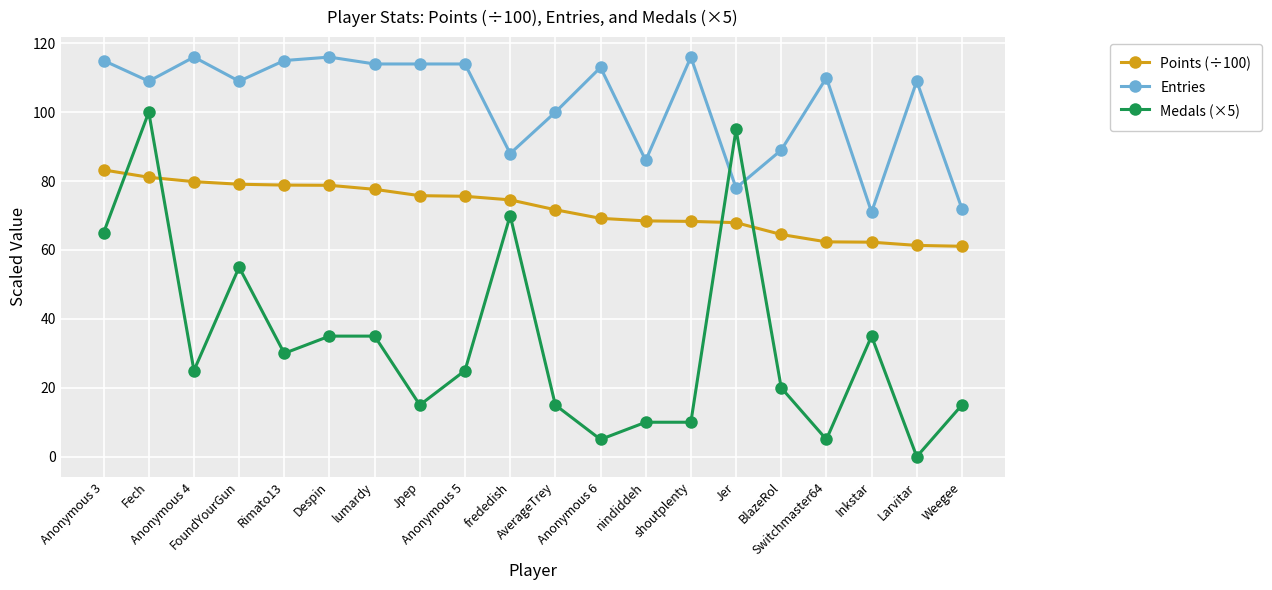

At how many categories does at least one series exceed 68?

20